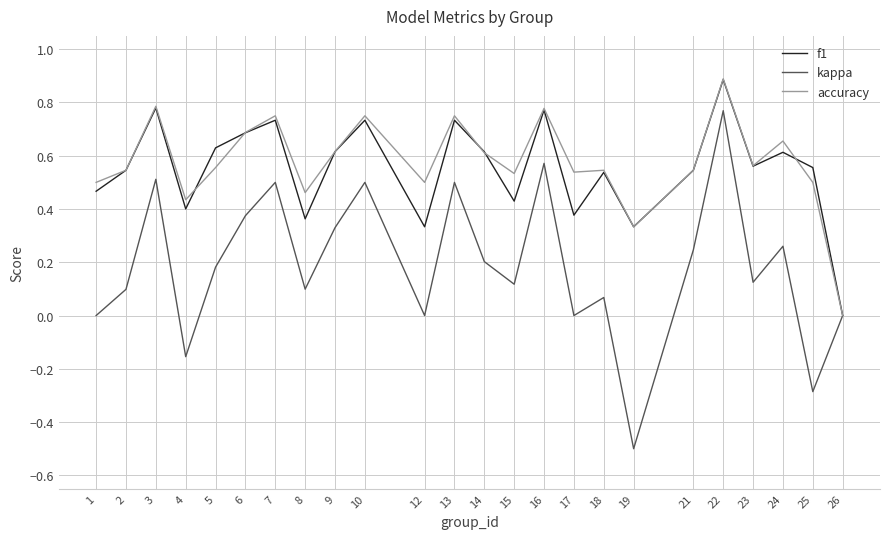

The value of accuracy at 22 is 0.9. True or false?

True